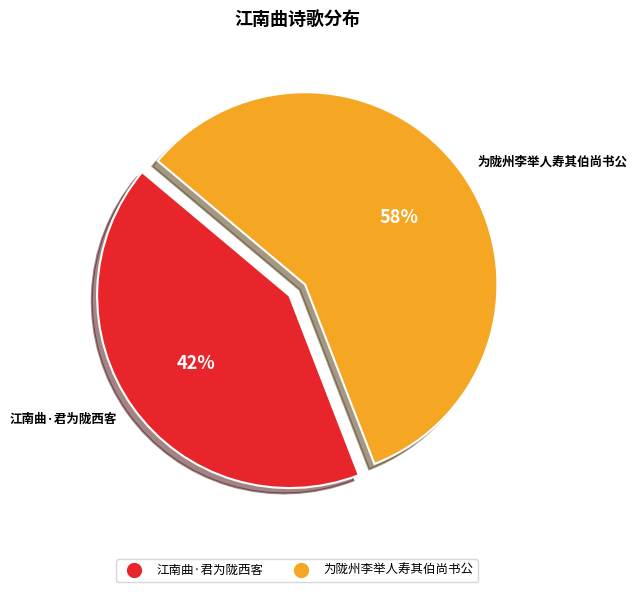

Does 江南曲·君为陇西客 represent more than half of the total?

No